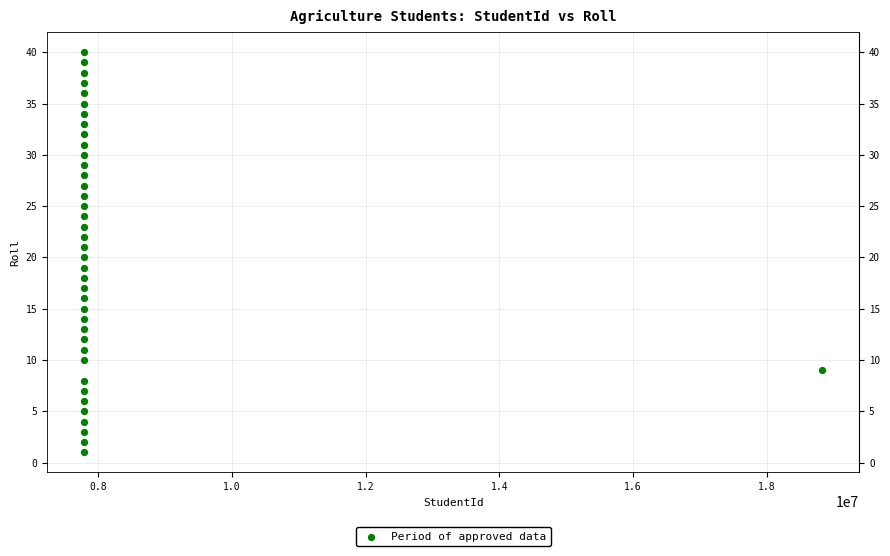

What is the range of Y values (max minus min)?

39